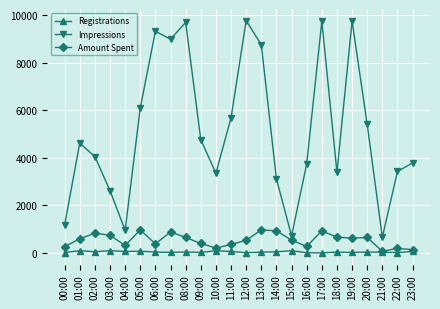

True or false: Impressions and Registrations intersect in this chart.

False